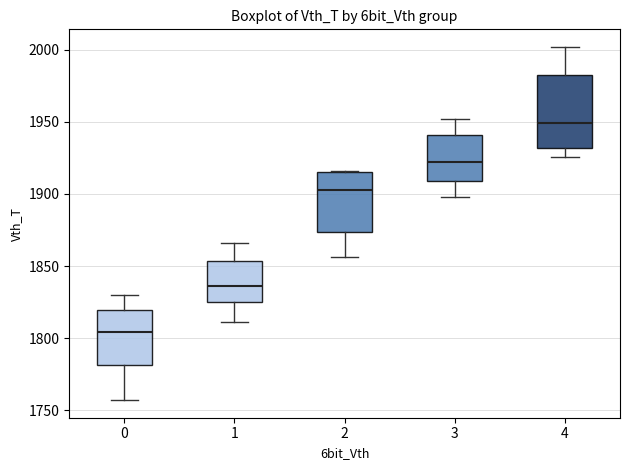

Where does the median line of the box at x = 3 sit on the y-axis? The values are not printed on the chart, so give them approximately, as read against the axis.

1925